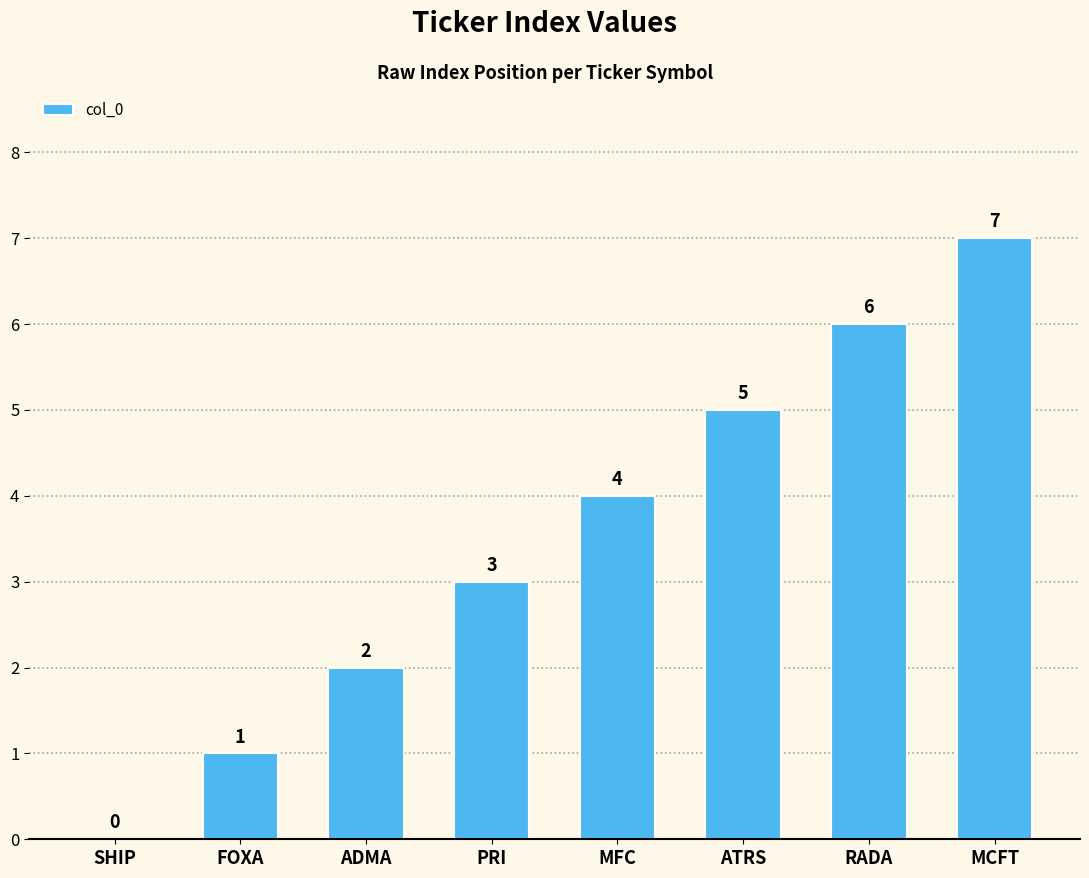

Reading left to right, list all the values displayed in this chart.

0	1	2	3	4	5	6	7